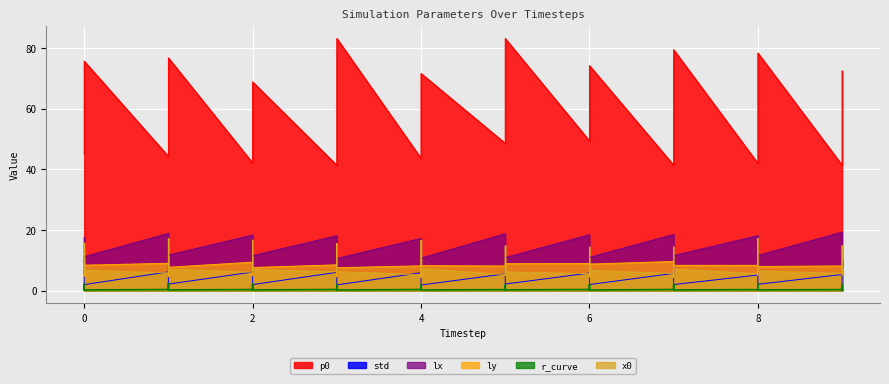

Which category has the lowest value in the lx series?

5.0